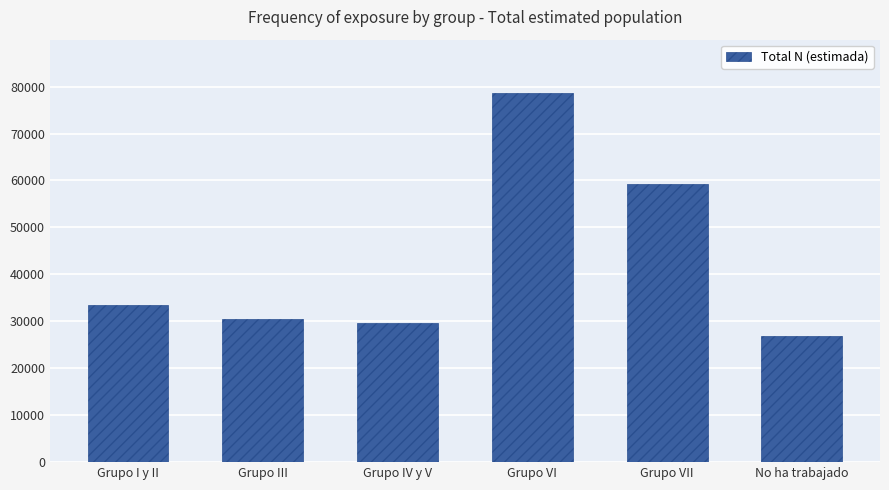

Does the chart contain stacked bars?

No